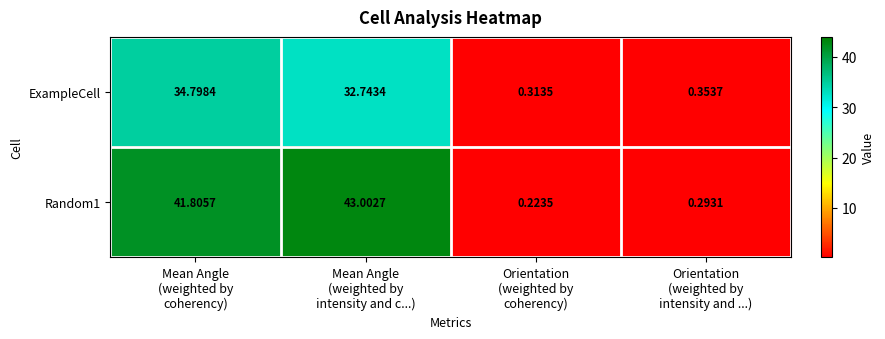

How many series are shown in this chart?

2